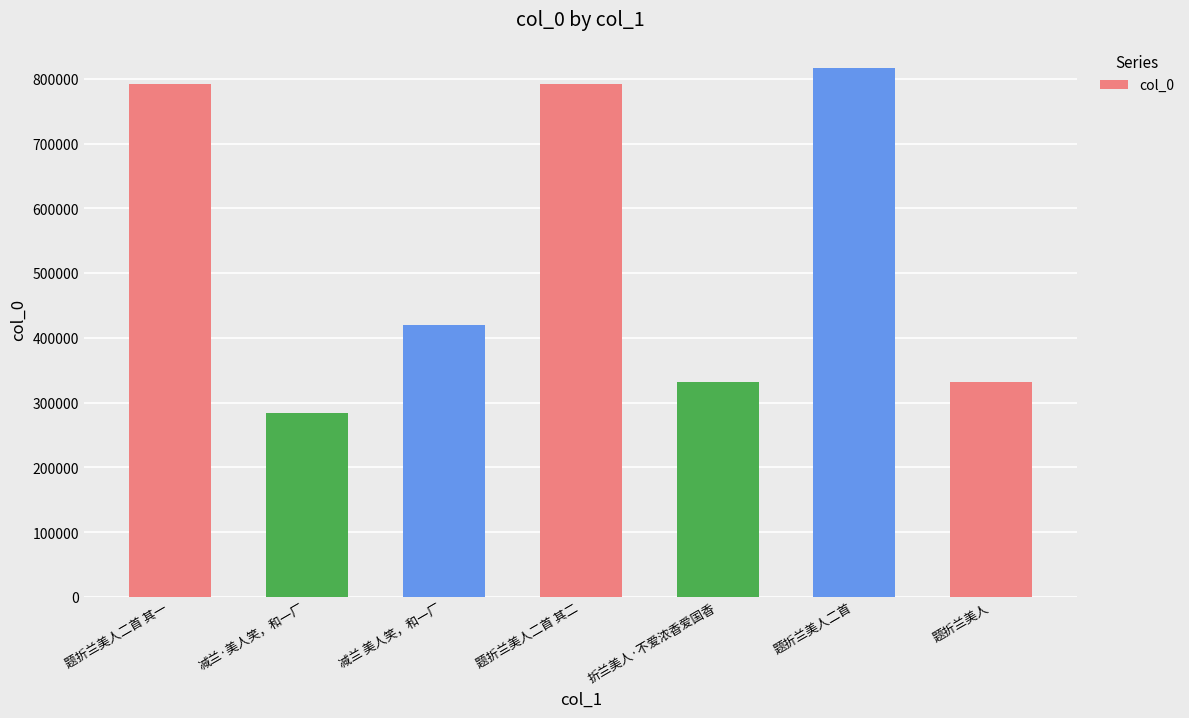

Where does the data first go above 419793?

题折兰美人二首 其一